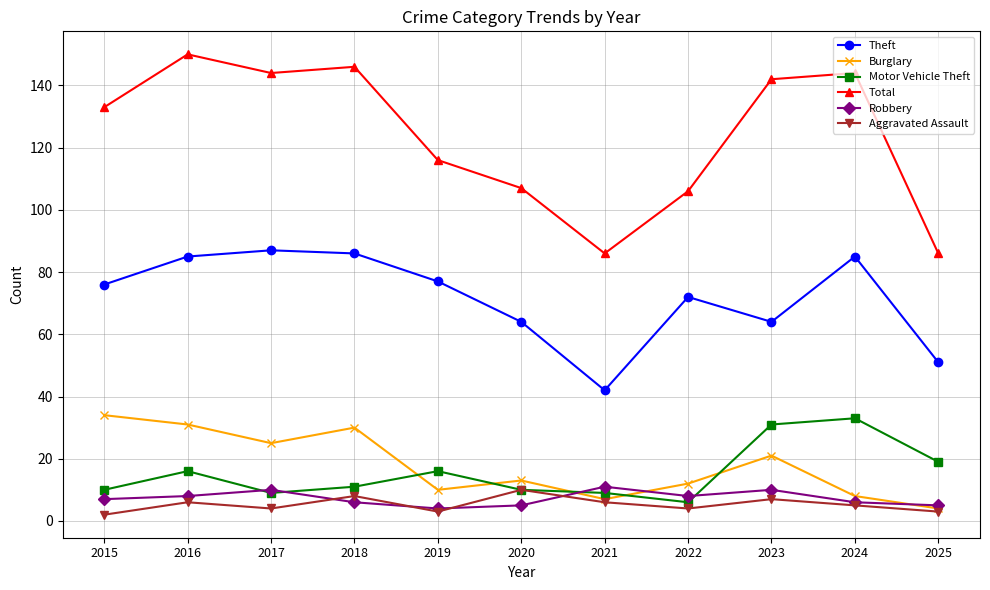

True or false: Total and Theft intersect in this chart.

False